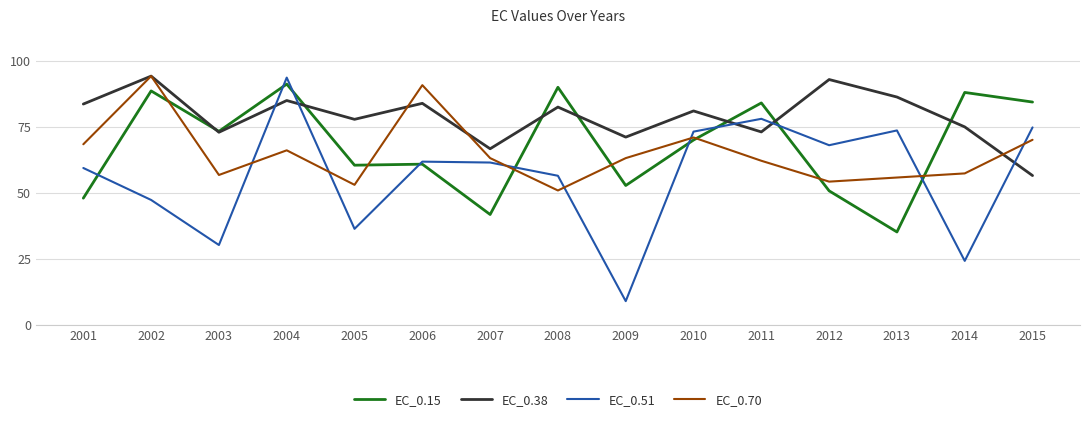

The EC_0.15 series shows 13.7 at 2013. True or false?

False